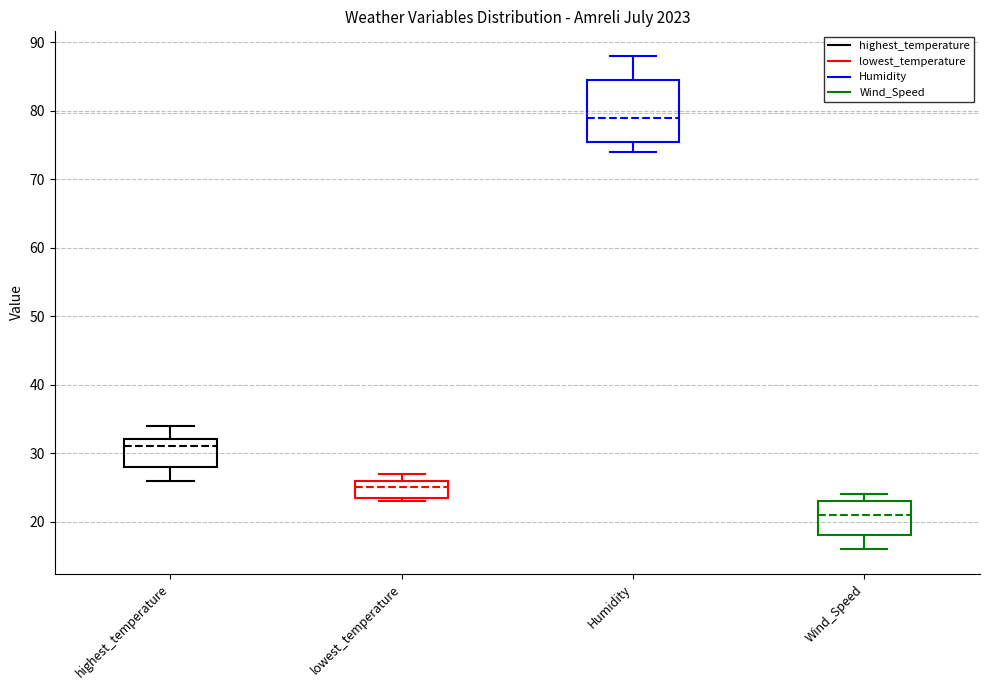

Reading left to right, read every box against the y-axis: the position of its median line, the range the box covers, and the ends of its whiskers. The values are not printed on the chart, so give them approximately, as read against the axis.

highest_temperature: median 31, box 28 to 32, whiskers 26 to 34
lowest_temperature: median 25, box 24 to 26, whiskers 23 to 27
Humidity: median 79, box 76 to 85, whiskers 74 to 88
Wind_Speed: median 21, box 18 to 23, whiskers 16 to 24